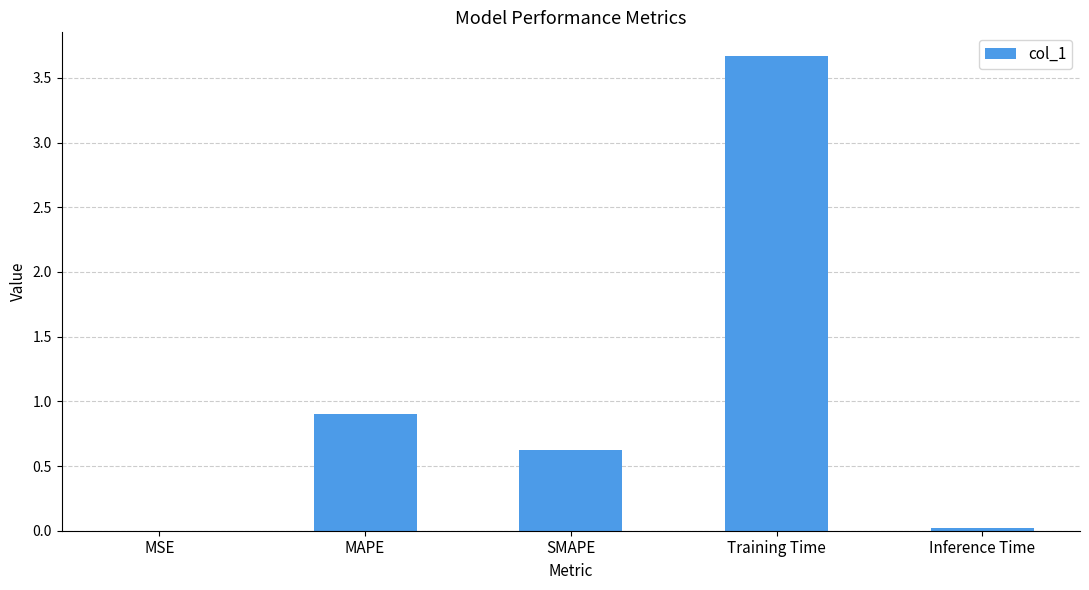

What is the sum of the values at Inference Time and MAPE?

0.9